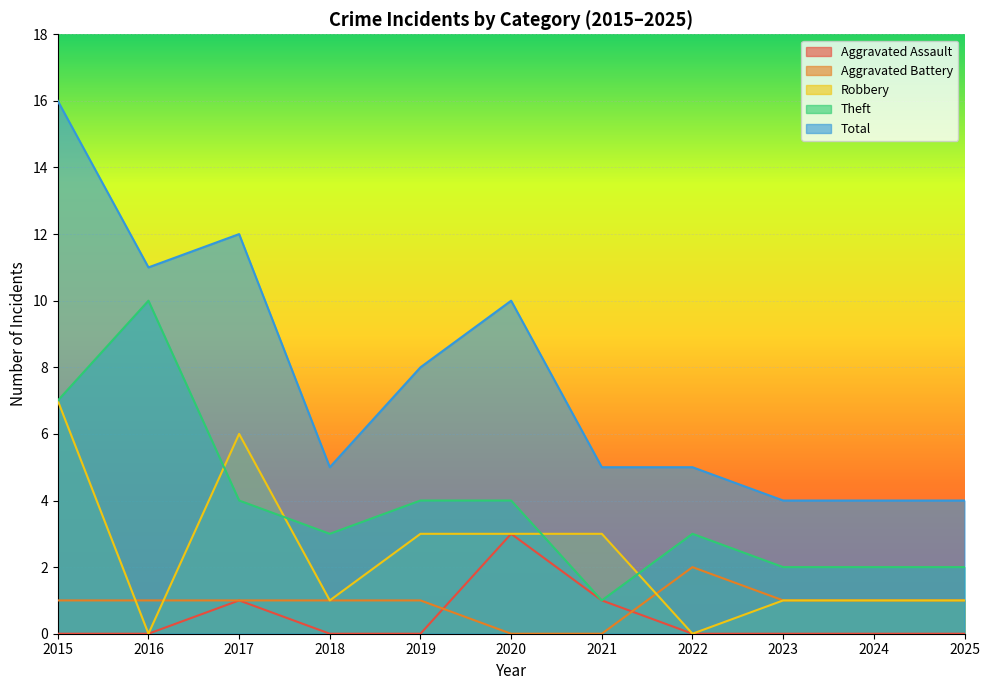

What are all the series names shown in the legend?

Aggravated Assault, Aggravated Battery, Robbery, Theft, Total